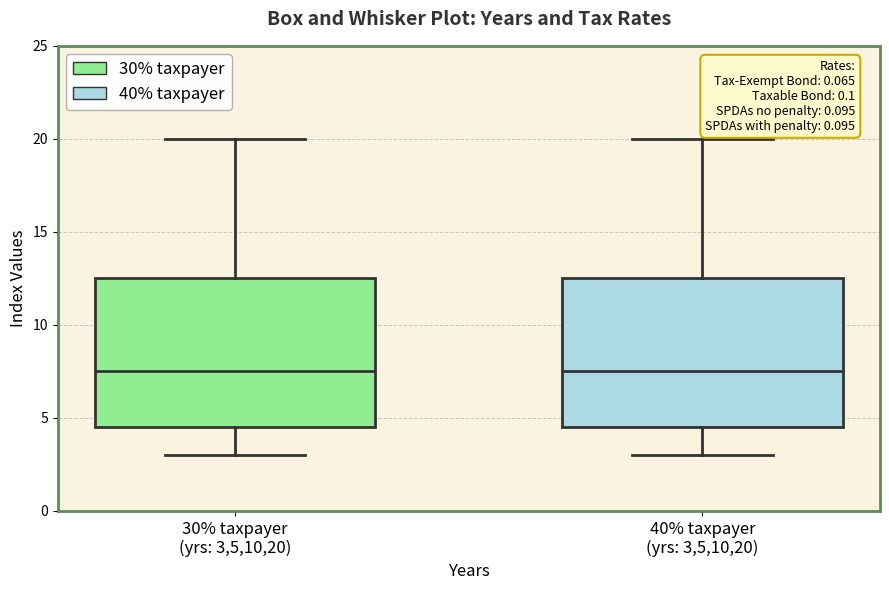

Reading left to right, transcribe this box plot: for each box, give where its median line is, the range the box spans, and where its two whiskers end, as read against the y-axis. The values are not printed on the chart, so give them approximately, as read against the axis.

30% taxpayer (yrs: 3,5,10,20): median 7.5, box 4.5 to 12.5, whiskers 3.0 to 20.0
40% taxpayer (yrs: 3,5,10,20): median 7.5, box 4.5 to 12.5, whiskers 3.0 to 20.0